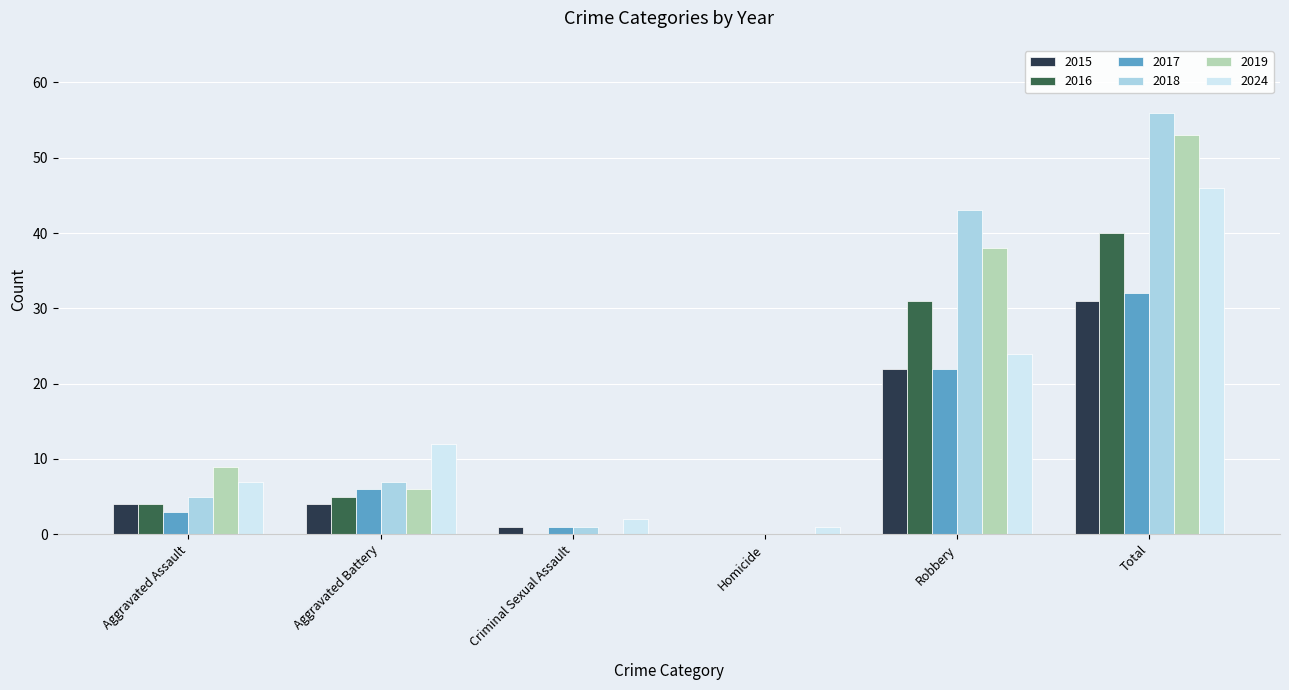

What is the maximum value shown in the chart?

56